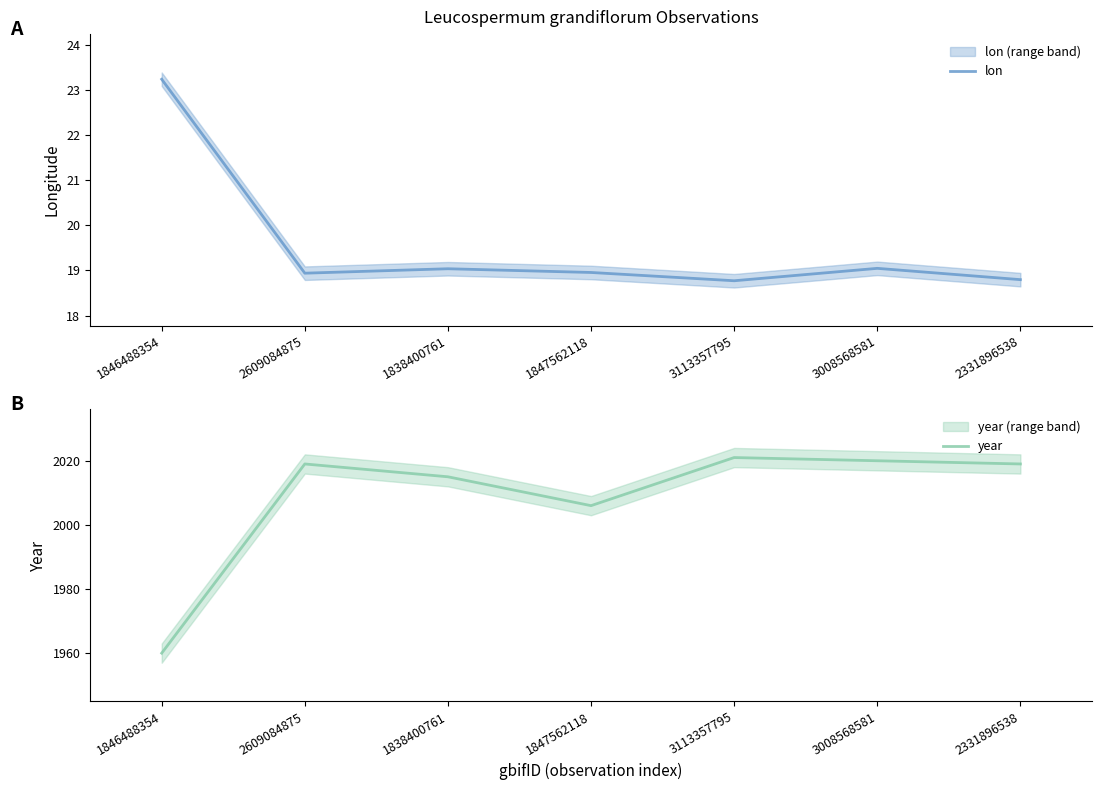

What is the difference between the lon values at 1847562118 and 3008568581?

0.1